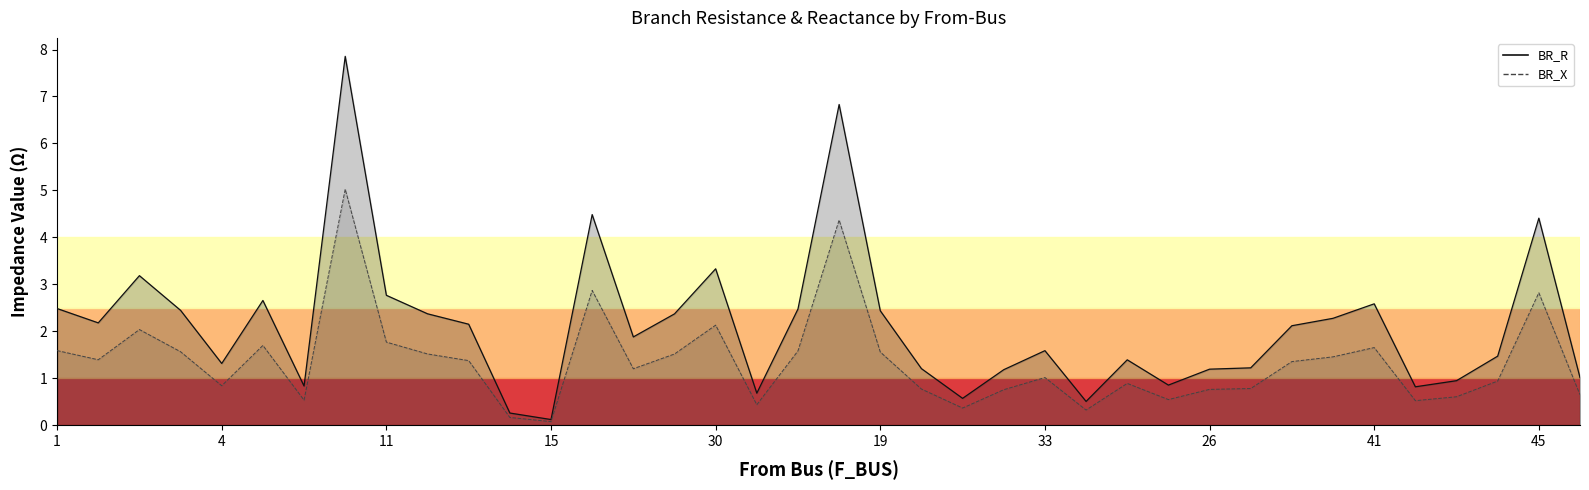

What are all the series names shown in the legend?

BR_R, BR_X